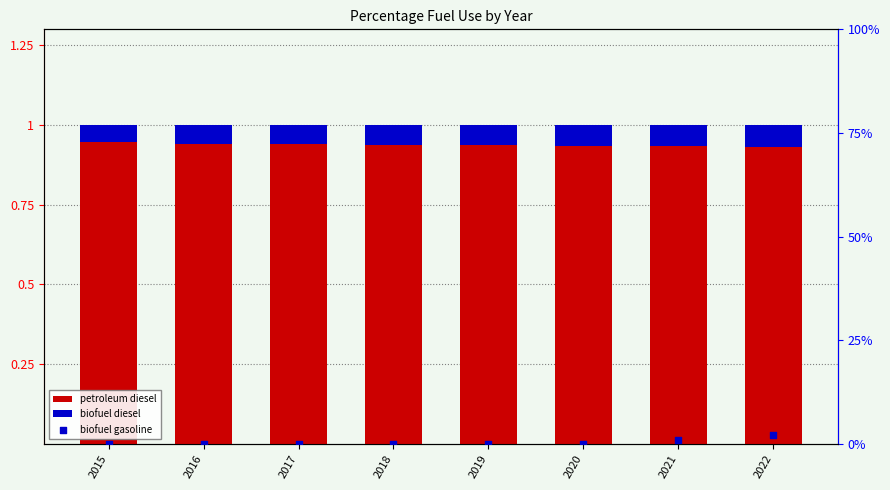

Which series reaches the maximum Y coordinate?

biofuel gasoline